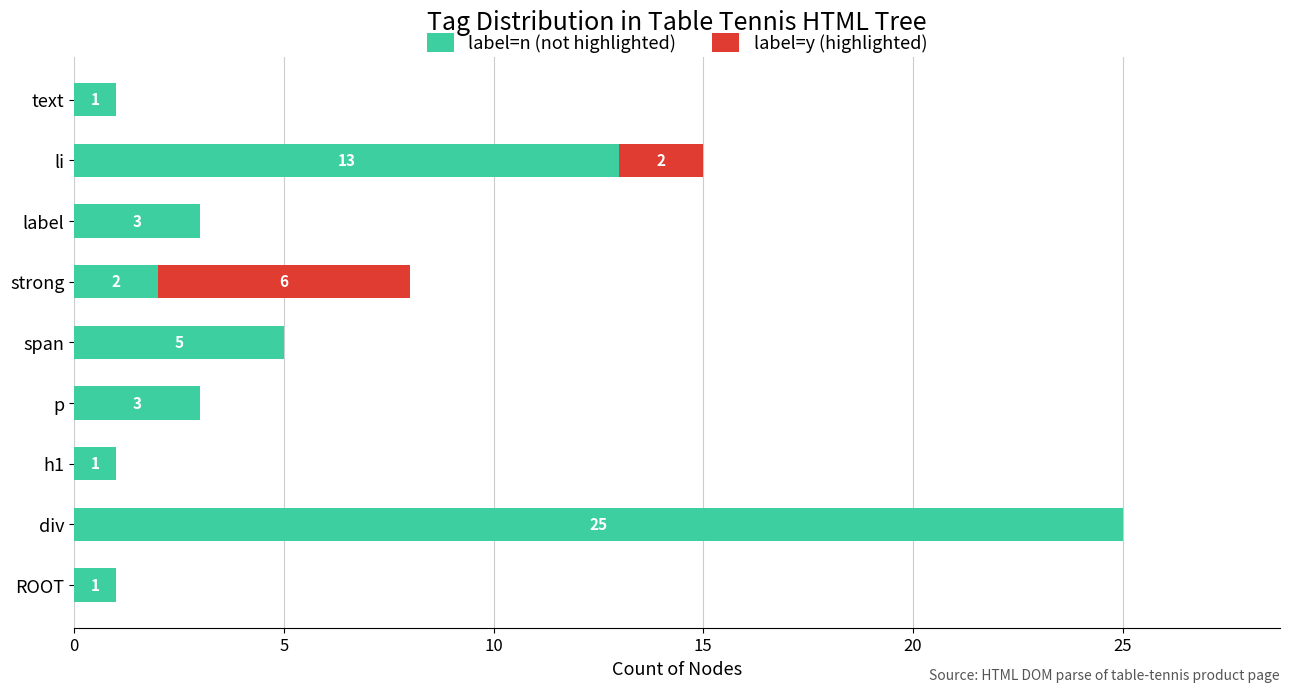

At which label does label=n (not highlighted) reach its peak?

div